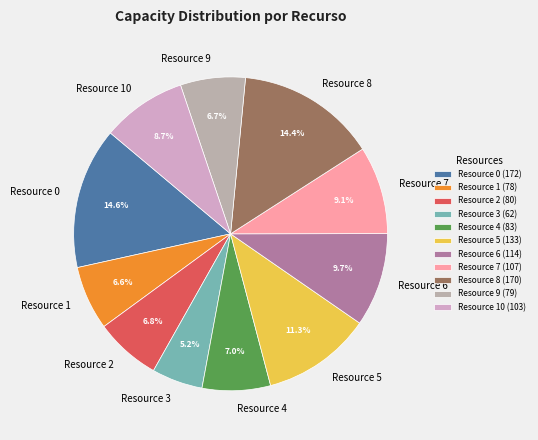

Approximately how many times larger is the value at Resource 6 compared to Resource 8?

0.7